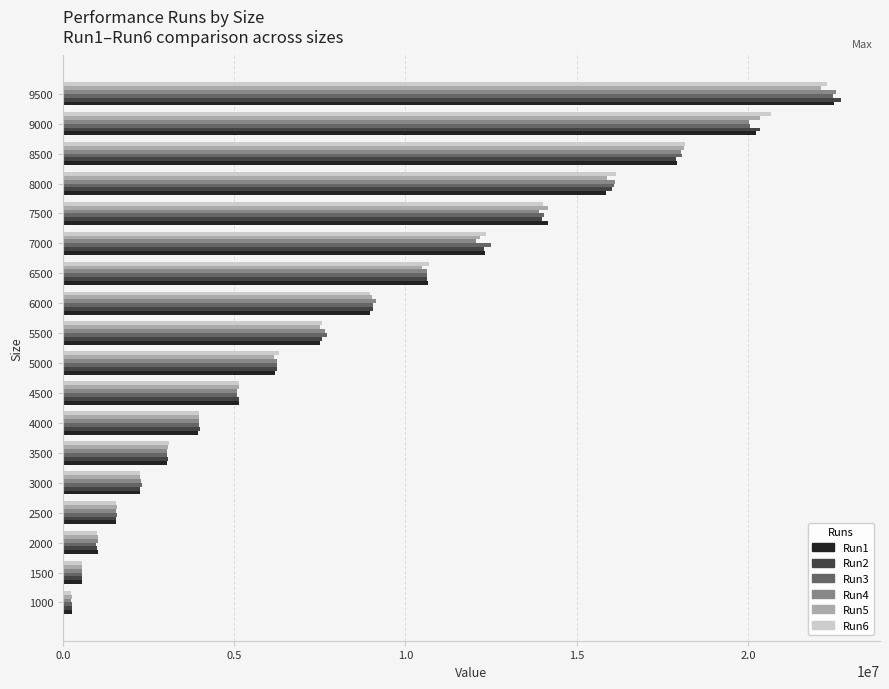

What is the maximum value shown in the chart?

22716835